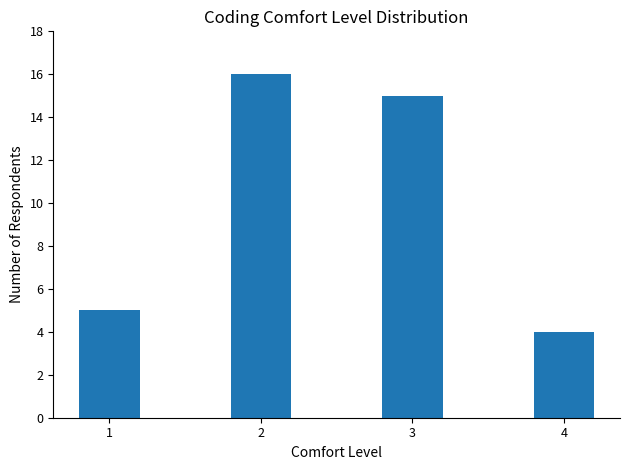

How many bars are there in total?

4